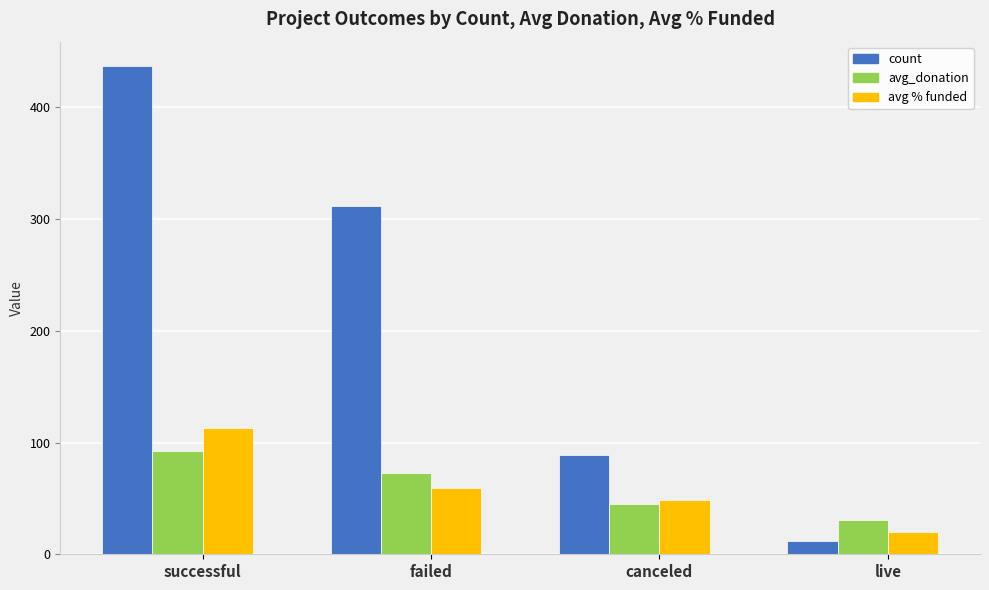

Which series has the largest range (max minus min)?

count